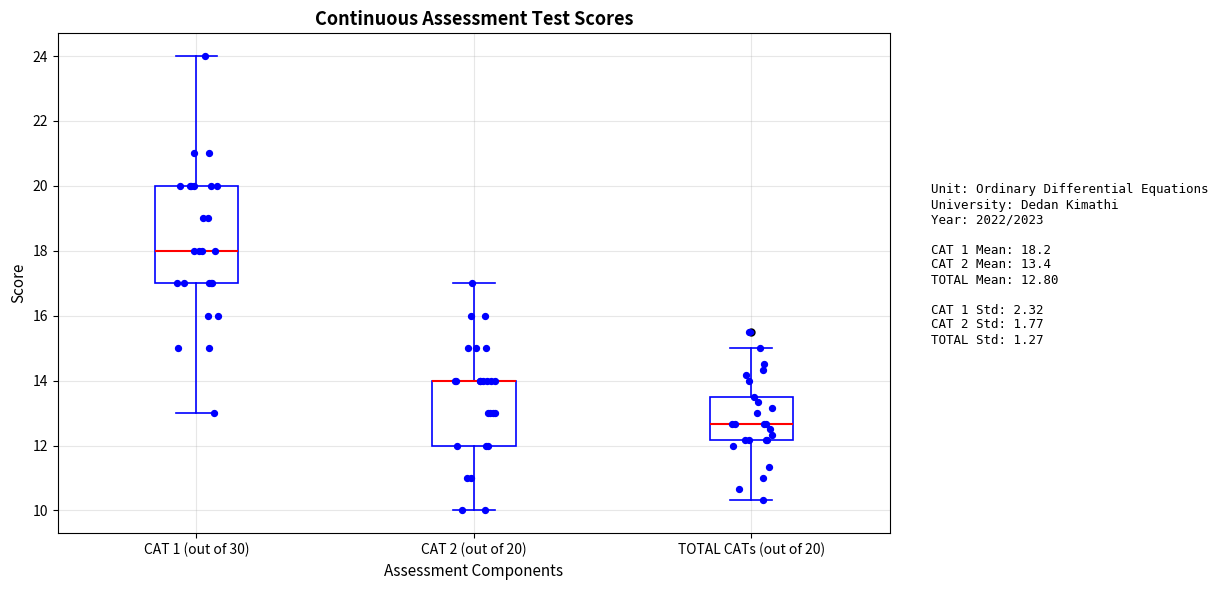

Comparing the boxes themselves (not the whiskers), which one is the tallest?

CAT 1 (out of 30)